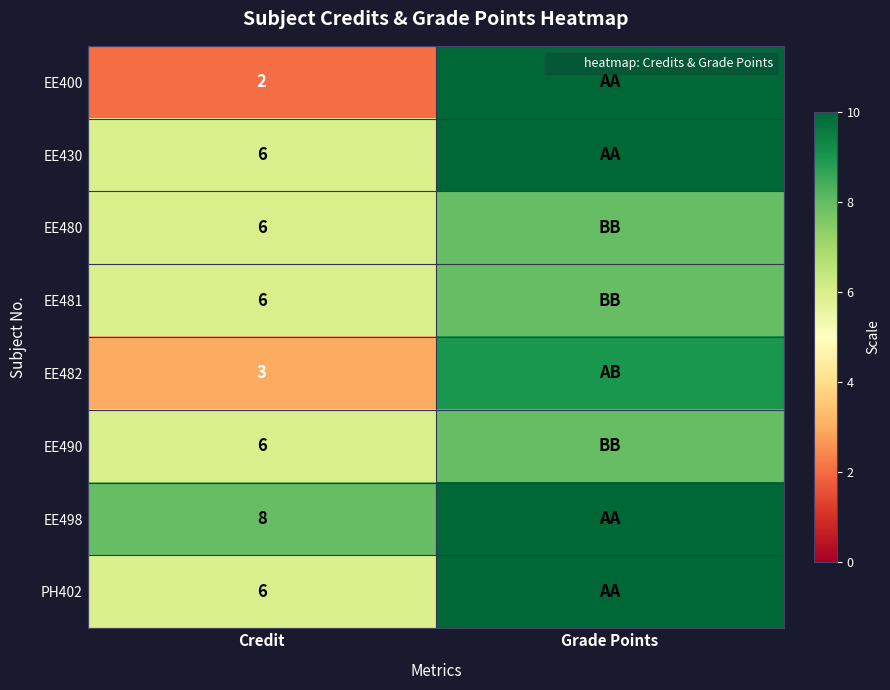

Is it true that EE490 equals 2 at Credit?

False